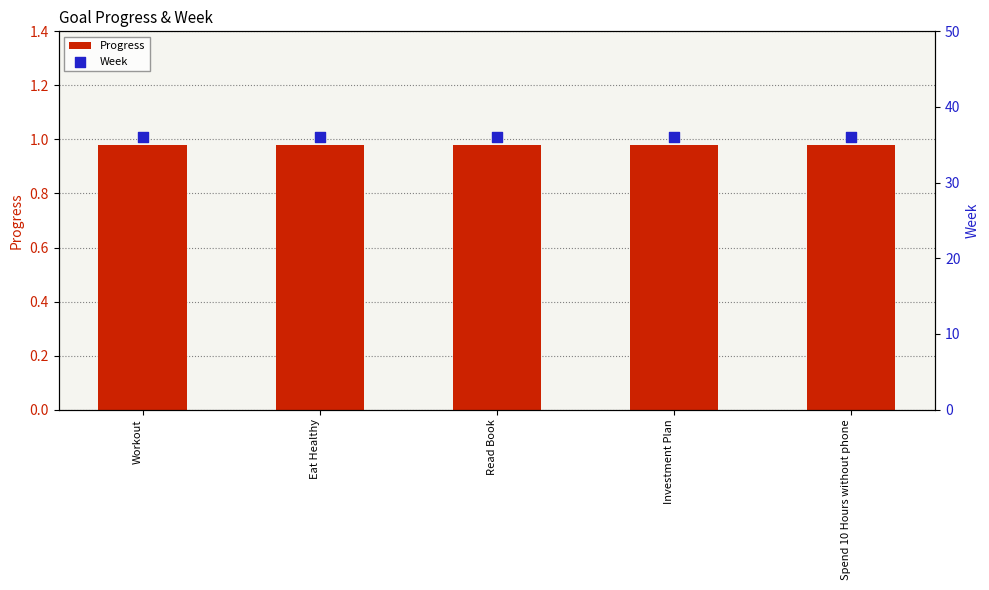

Which series has the largest total across all categories?

Week